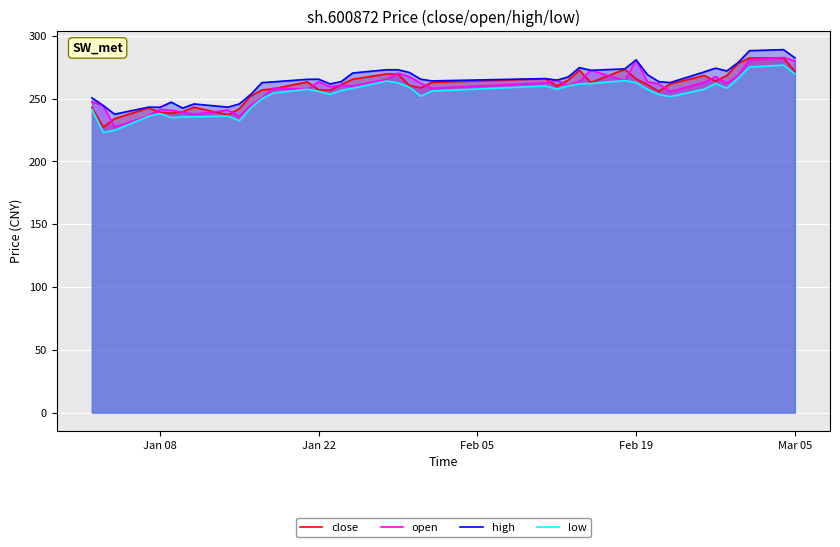

Is the value of low at Jan 22 greater than the value of open at Jan 22?

No